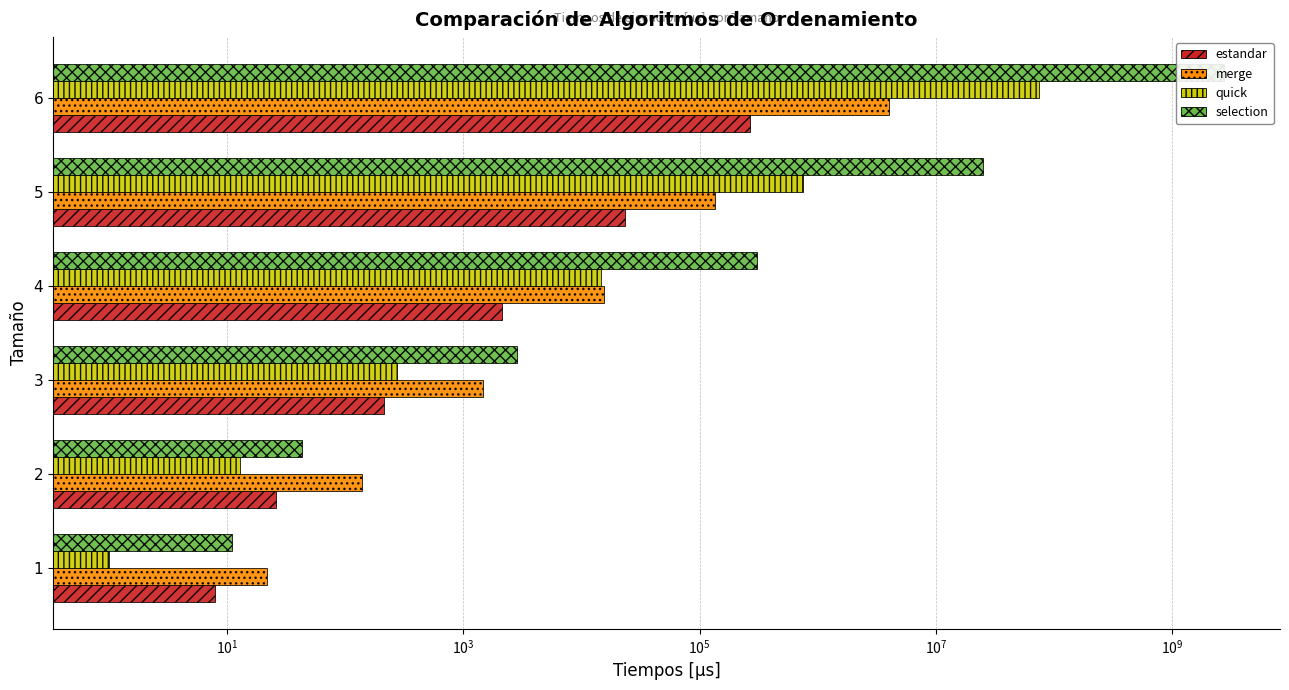

What is the difference between the highest and lowest values at 6?

2763885430